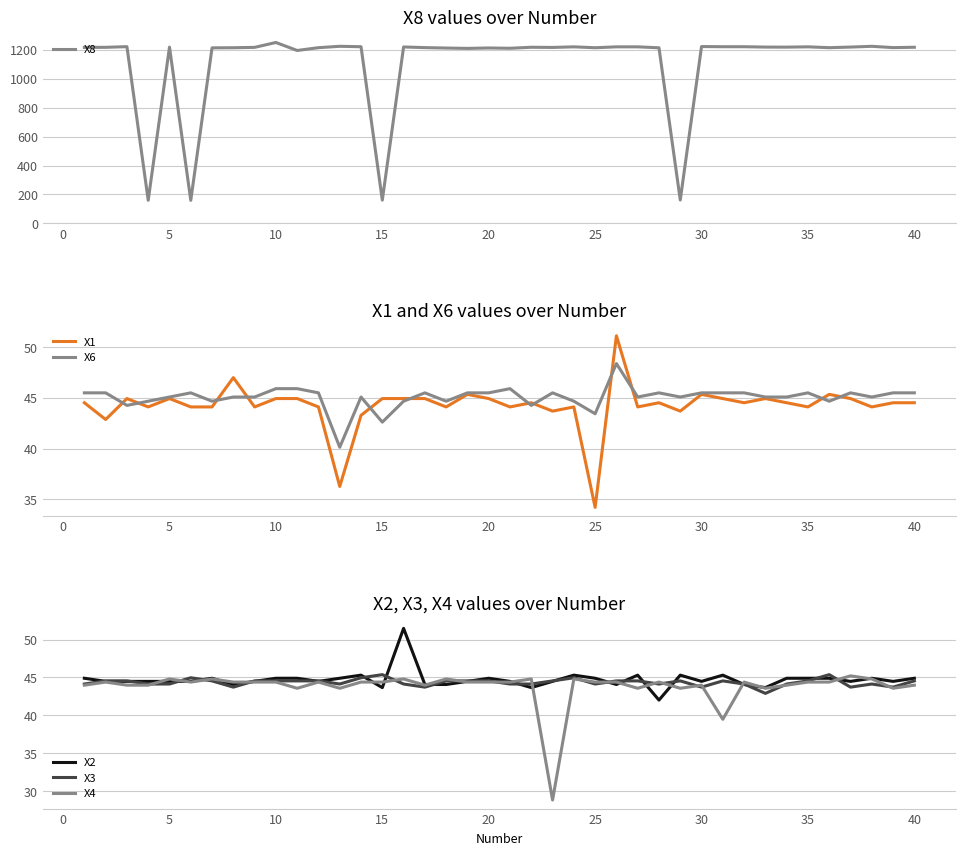

What is the lowest value of the X4 series?

28.8